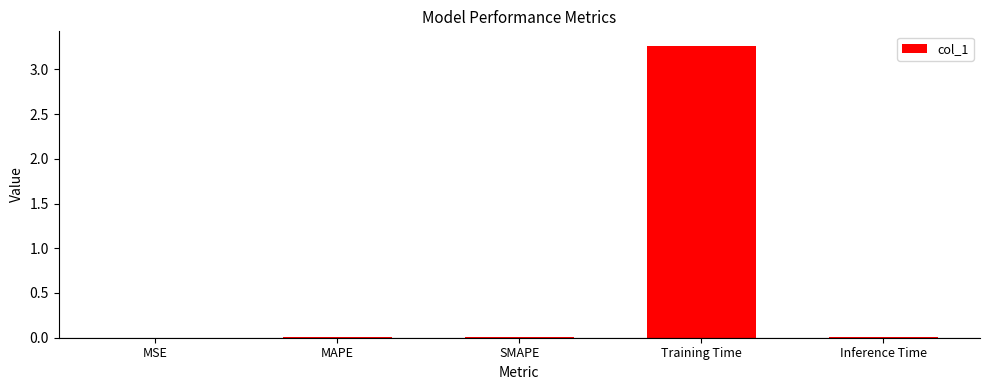

Between Training Time and MSE, which is larger?

Training Time